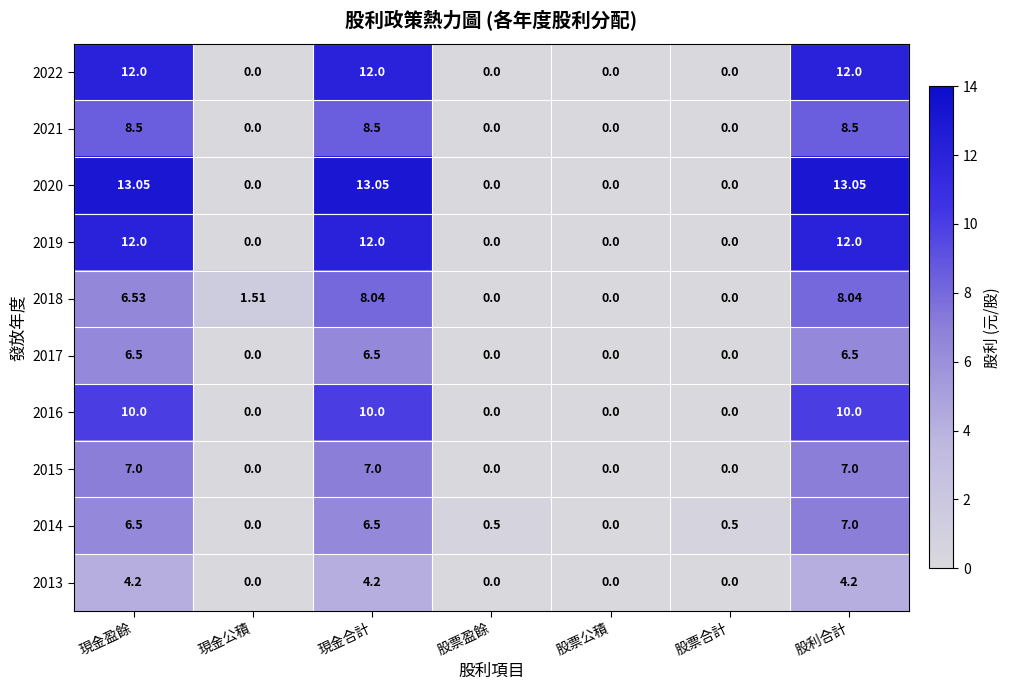

At which label is 2018 closest to 4?

現金公積